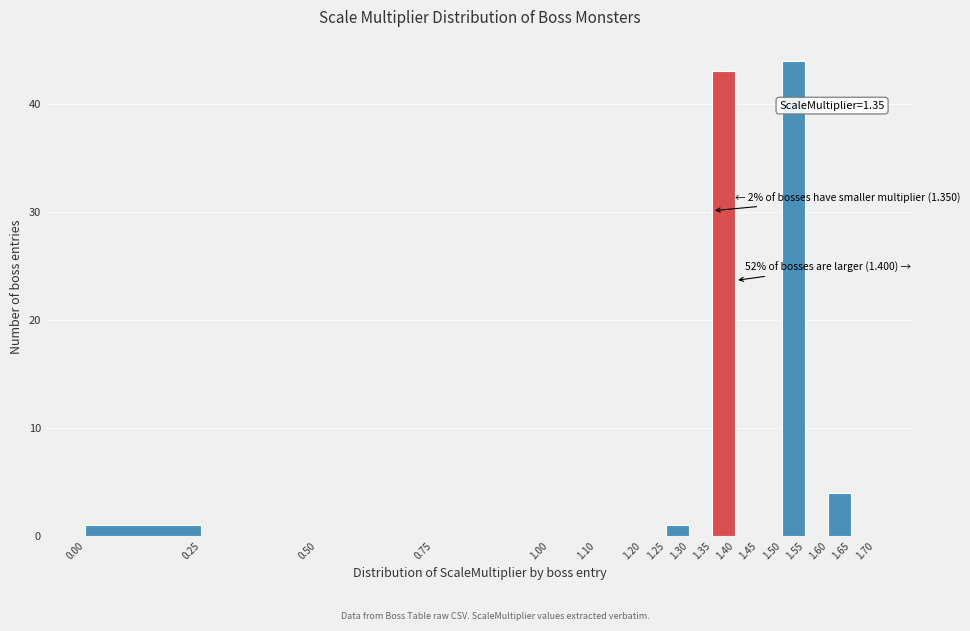

Which range on the x-axis has the tallest bar?

1.50 to 1.55